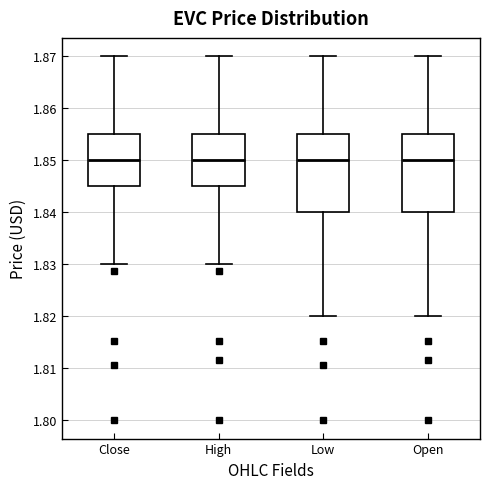

Where is the lower edge of the box for Low on the y-axis? The values are not printed on the chart, so give them approximately, as read against the axis.

1.840